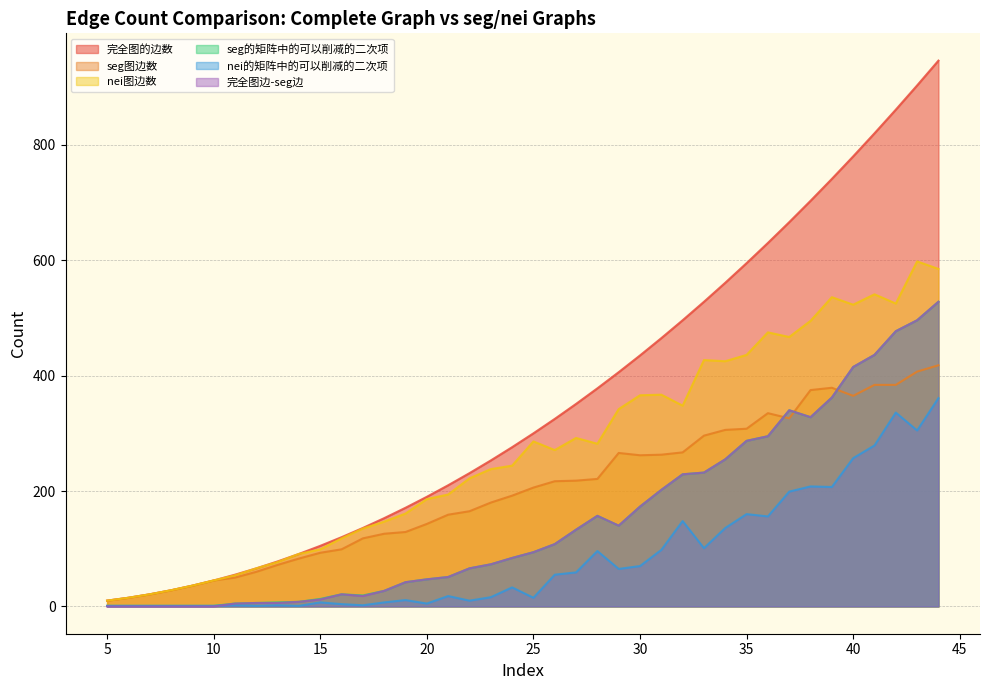

Rank the series at 30 from lowest to highest value.

nei的矩阵中的可以削减的二次项, seg的矩阵中的可以削减的二次项, 完全图边-seg边, seg图边数, nei图边数, 完全图的边数